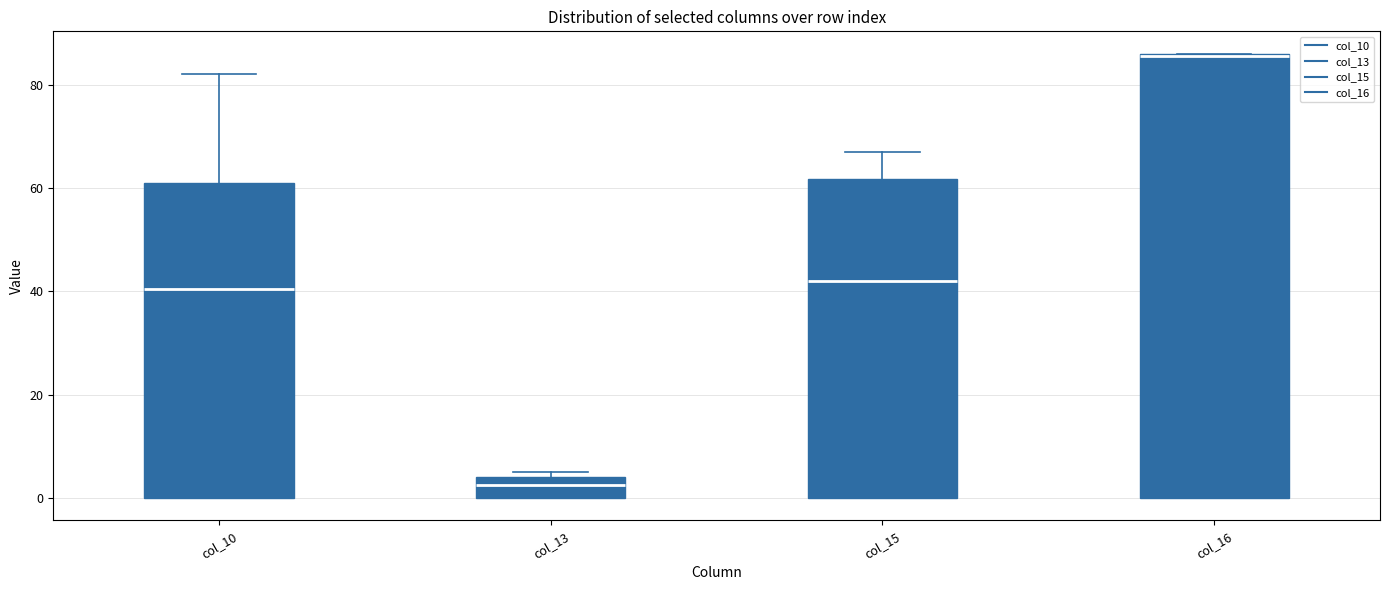

Which box is the tallest, from its lower edge to its upper edge?

col_16